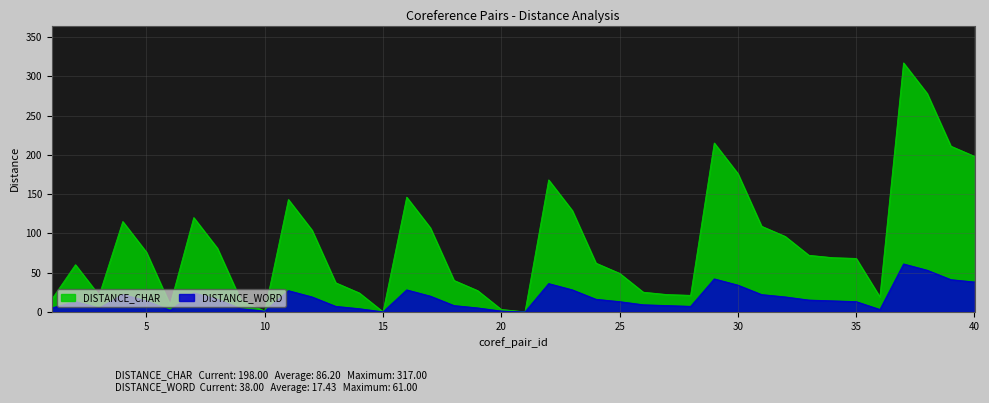

Is it true that DISTANCE_WORD equals 1 at 20?

True